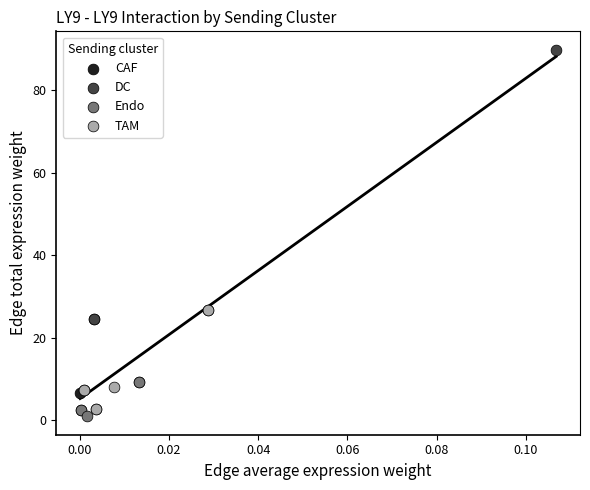

Which series contains the highest Y value?

DC